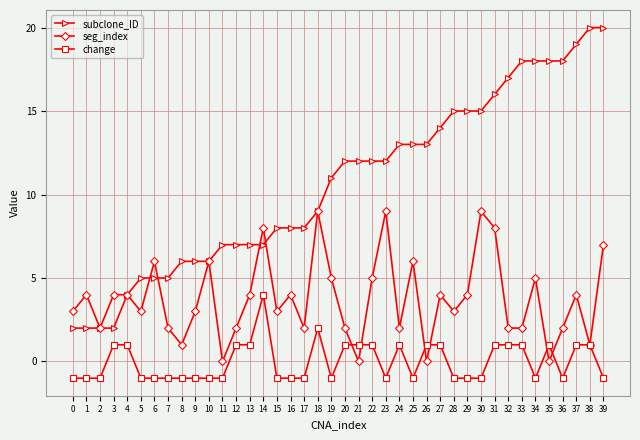

True or false: seg_index has more than 1 interior local peaks.

True